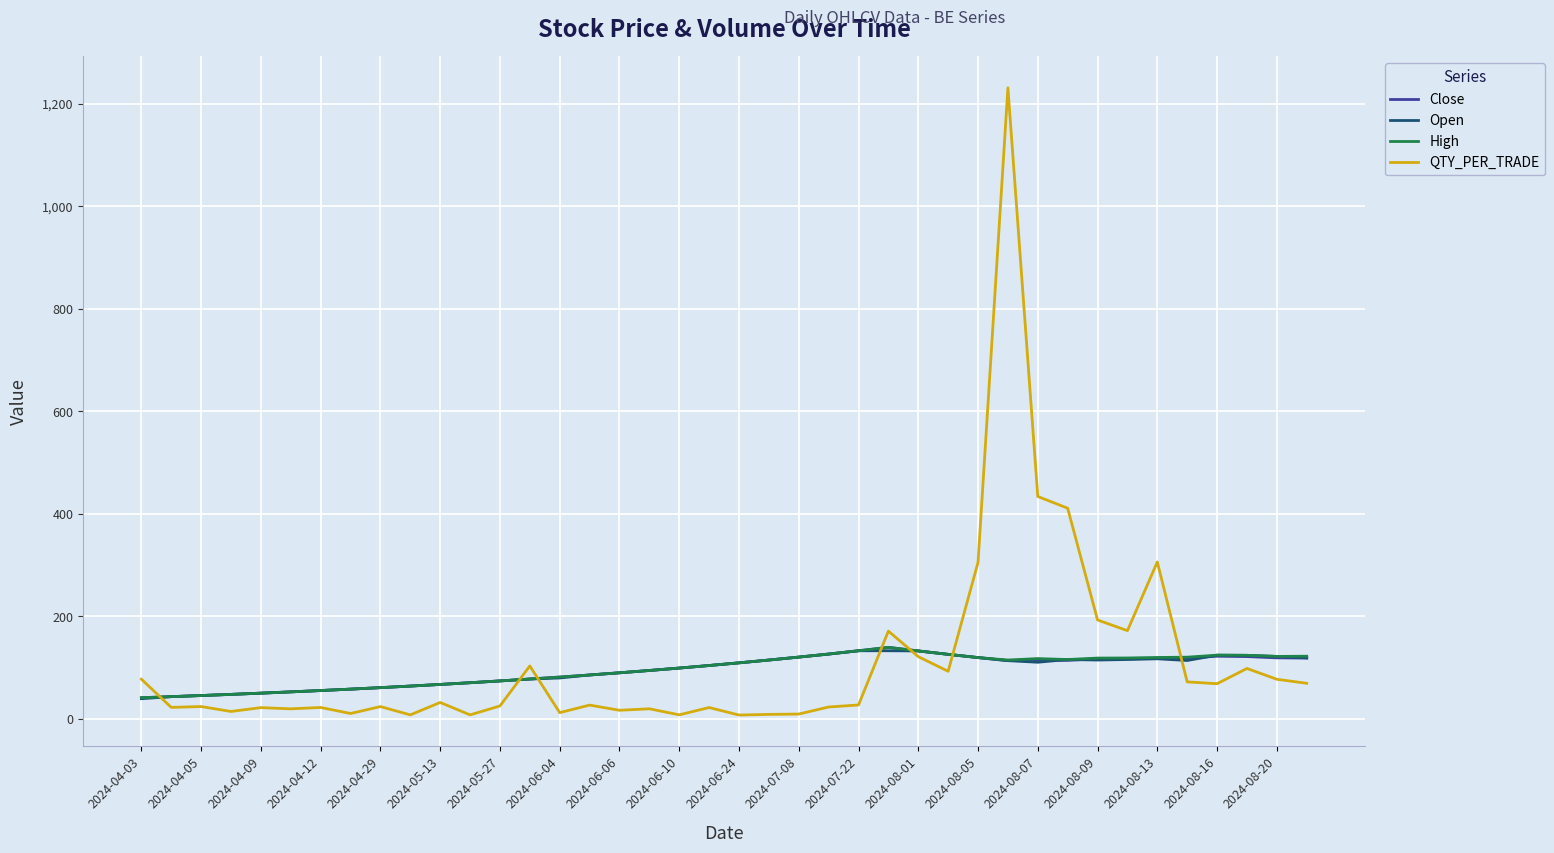

What is the maximum value shown in the chart?

1230.8